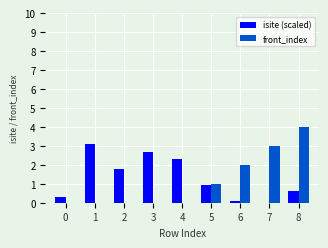

How many groups of bars are there?

9